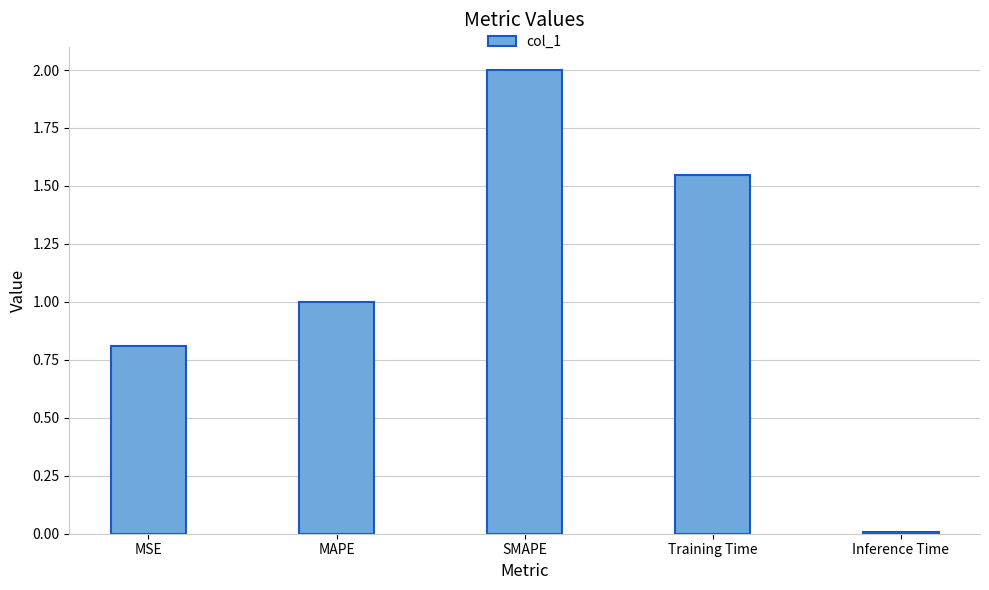

What is the maximum value shown in the chart?

2.0